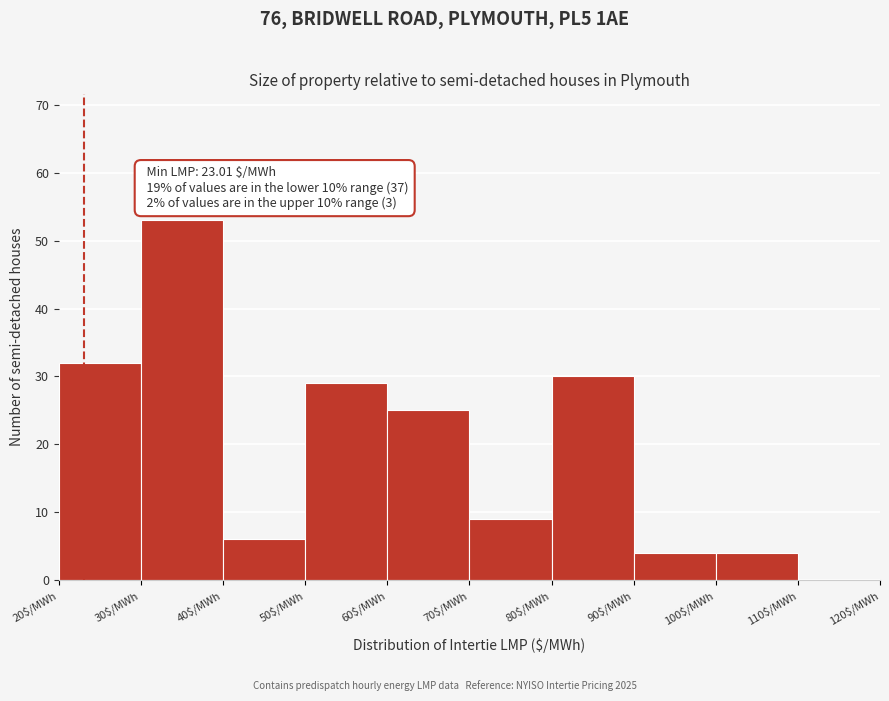

Over which range of the x-axis is the bar tallest?

30 to 40